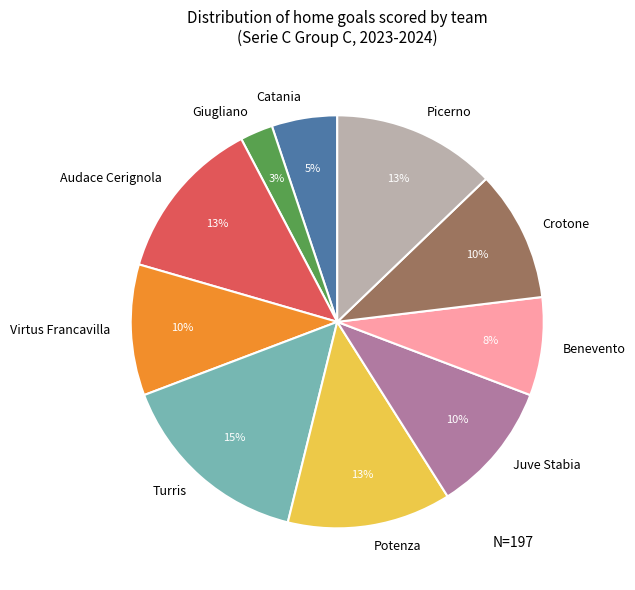

How many segments does this pie chart have?

10